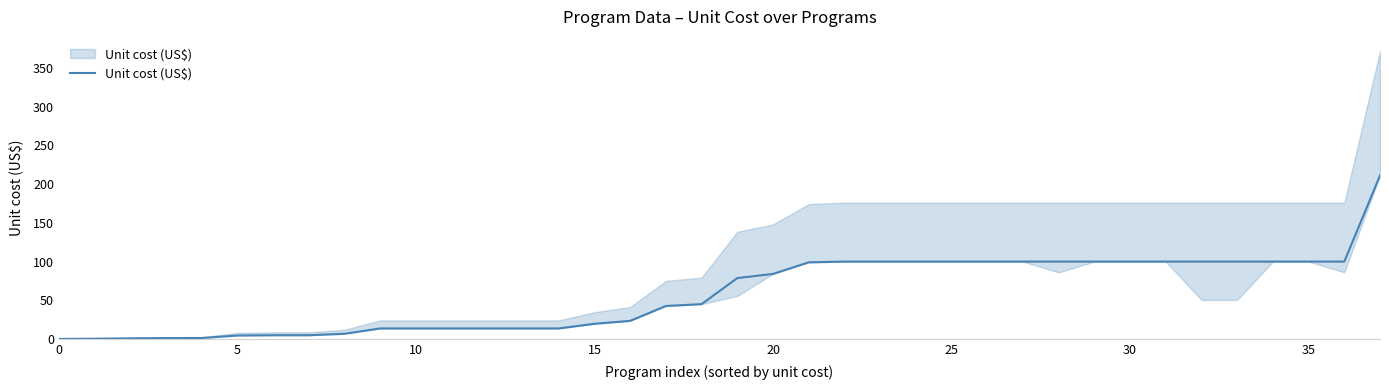

How many values are below 78?

19